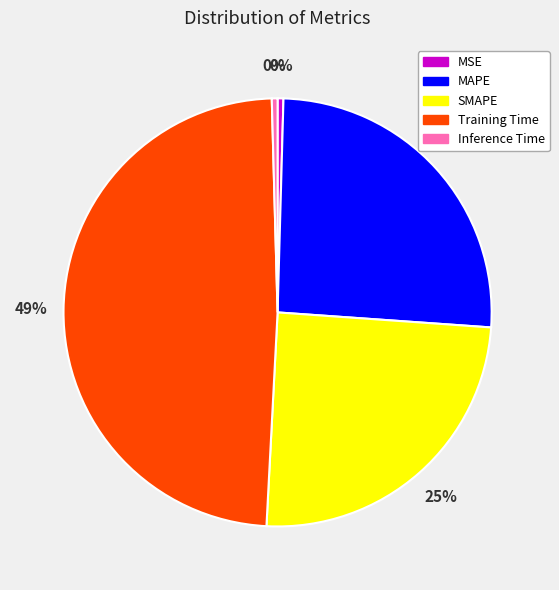

Which has a higher value, MSE or SMAPE?

SMAPE